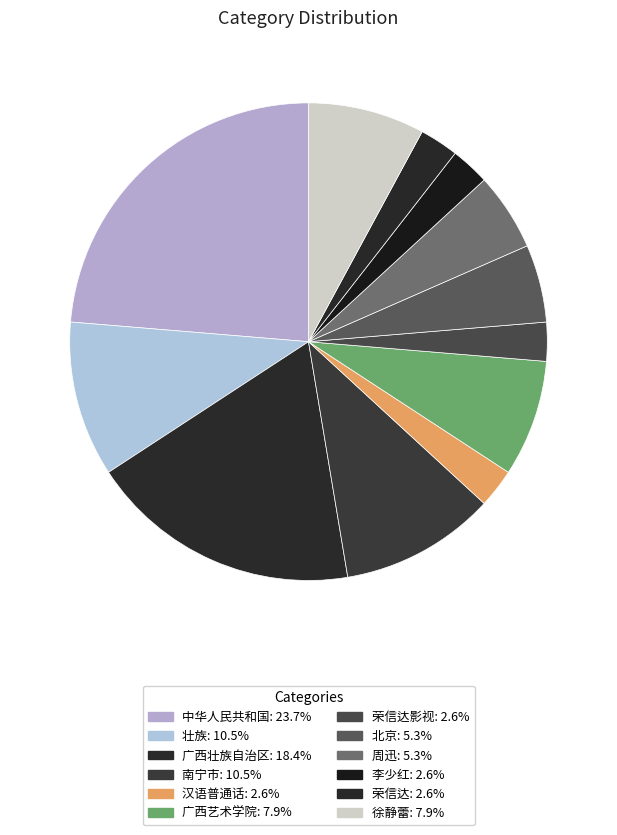

Which slice is the largest?

中华人民共和国